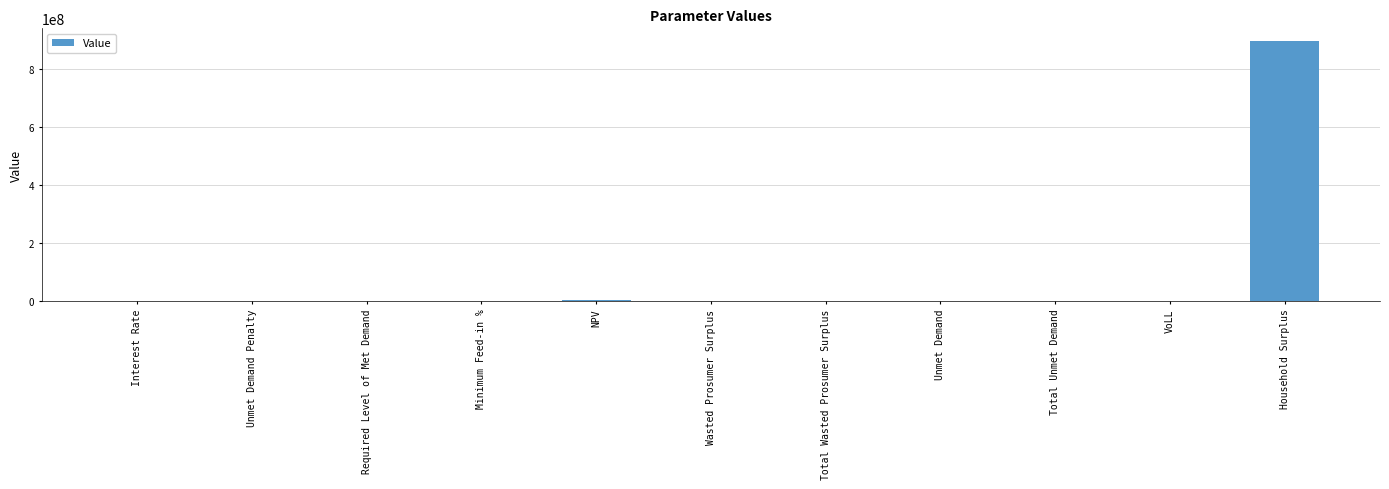

What is the greatest value displayed?

897078305.4